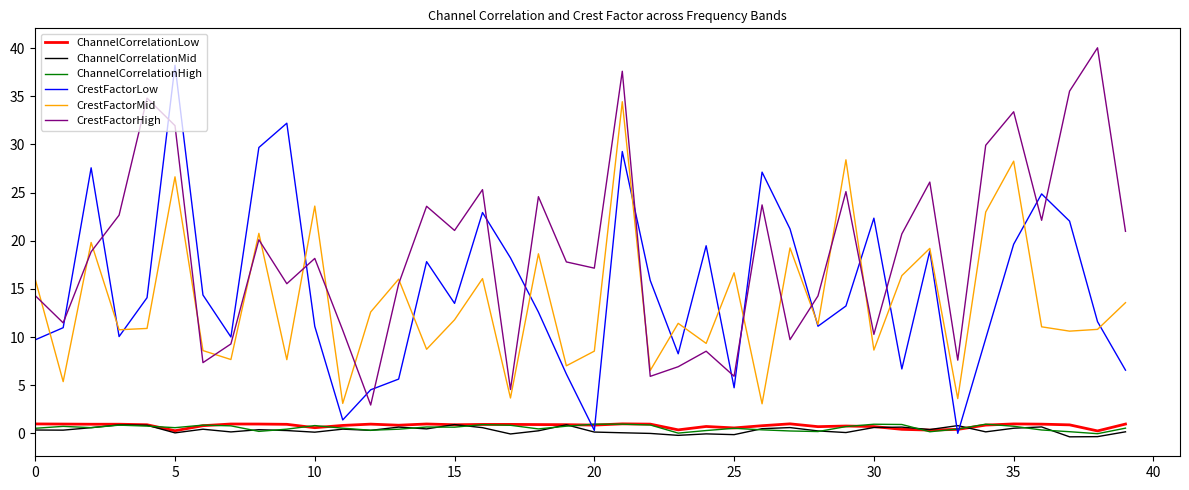

What is the sum of all ChannelCorrelationLow values?

31.9